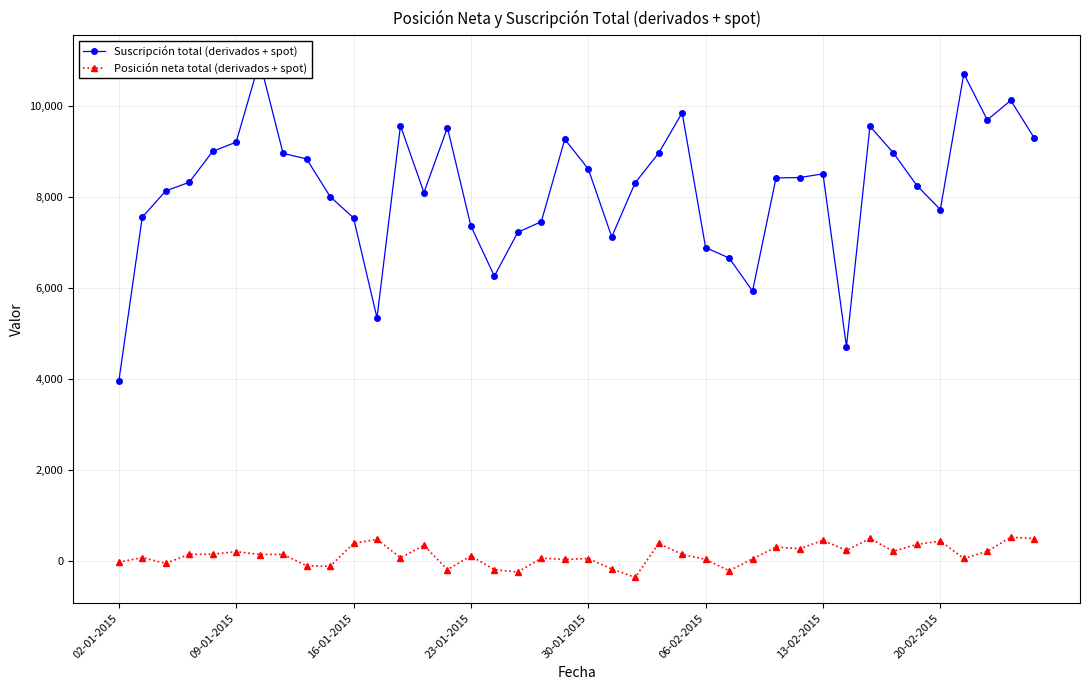

True or false: Suscripción total (derivados + spot) and Posición neta total (derivados + spot) cross at least once.

False